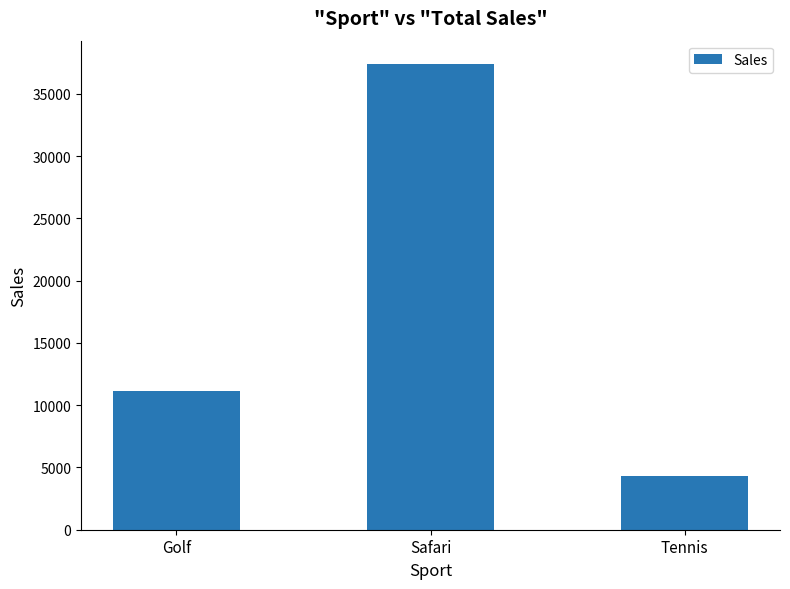

What is the maximum value shown in the chart?

37400